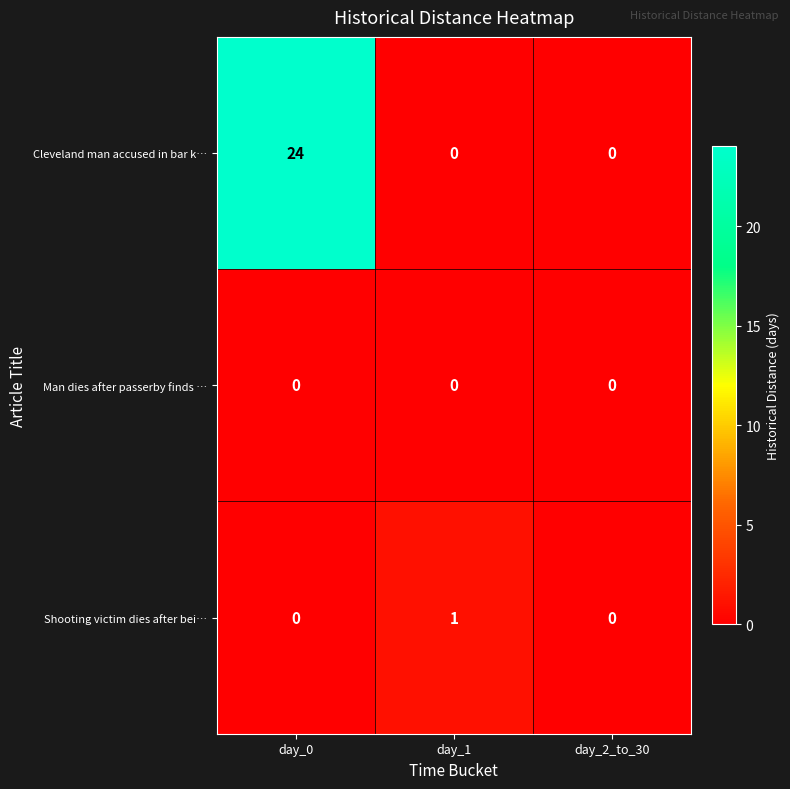

Which series has the largest total across all categories?

Cleveland man accused in bar k…